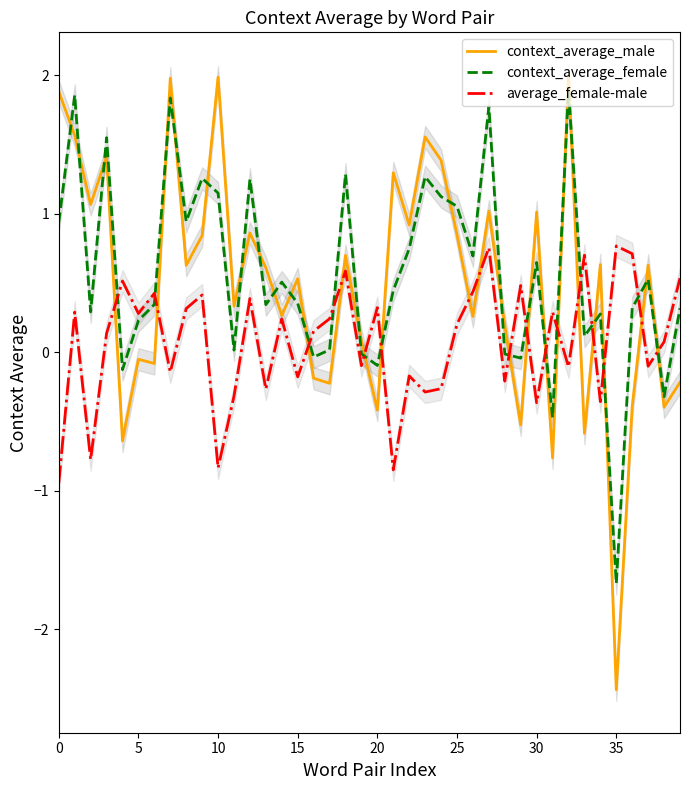

How many positive values does the average_female-male series have?

23